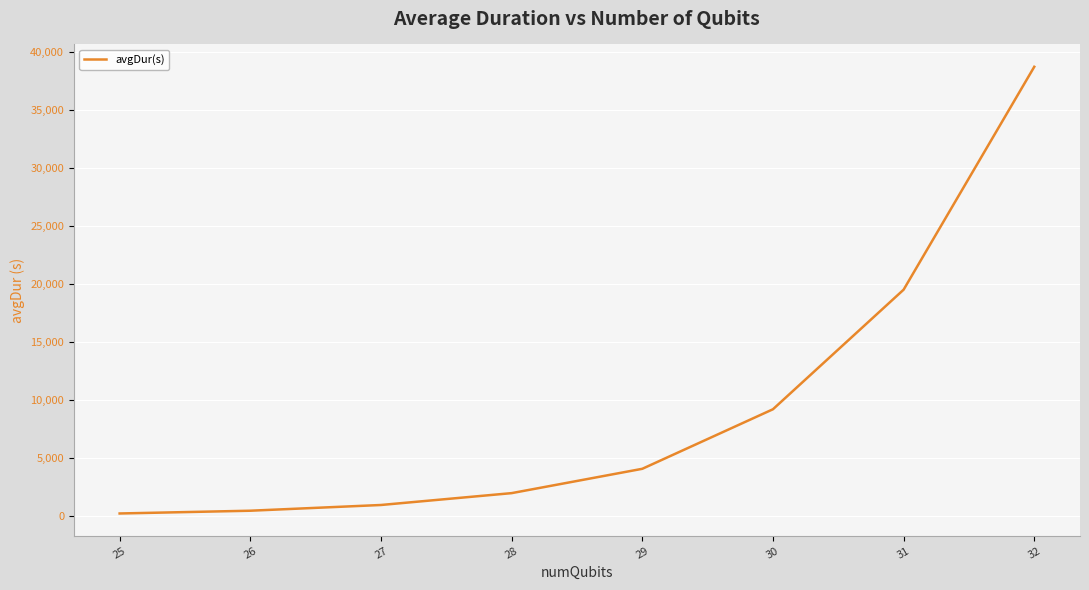

True or false: the data has more than 1 interior local peaks.

False